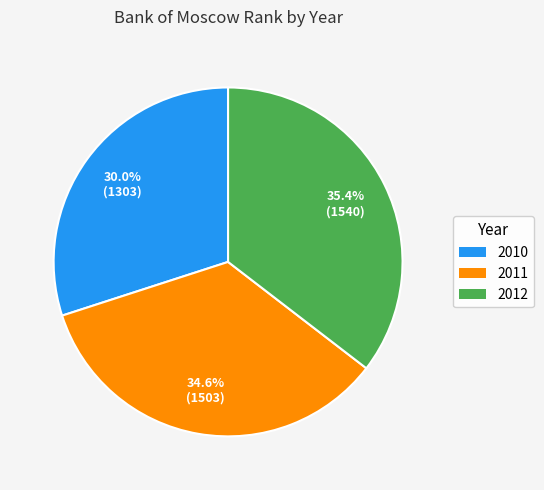

Does 2010 represent more than half of the total?

No